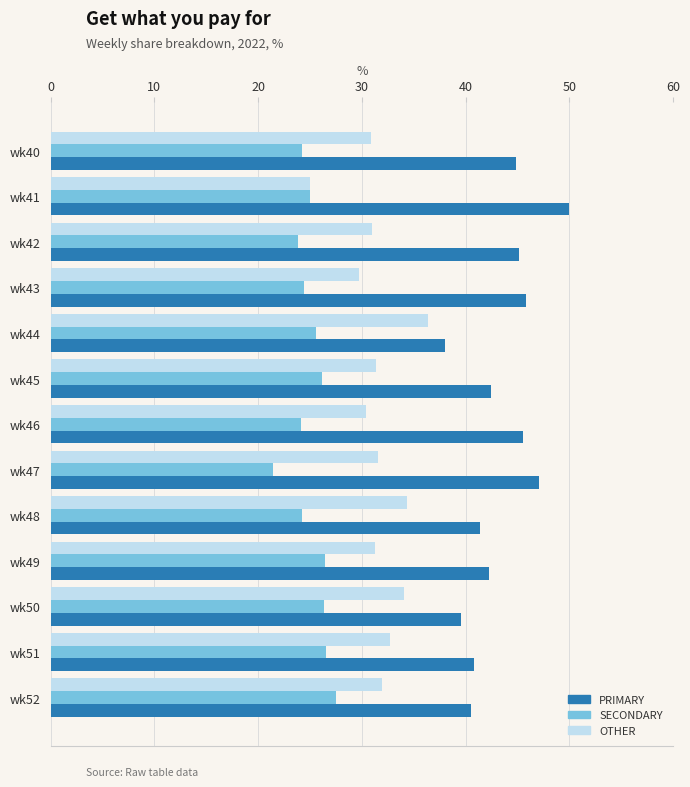

At which category does the chart reach its peak across all series?

wk41